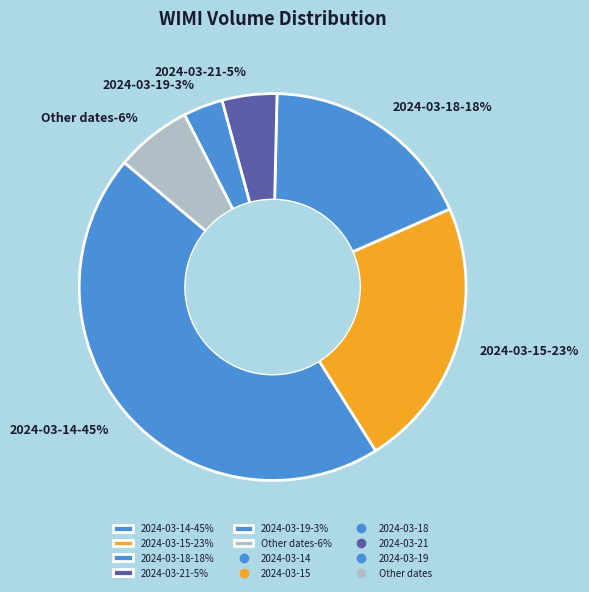

Combined, do 2024-03-21 and 2024-03-20 account for over 50%?

No